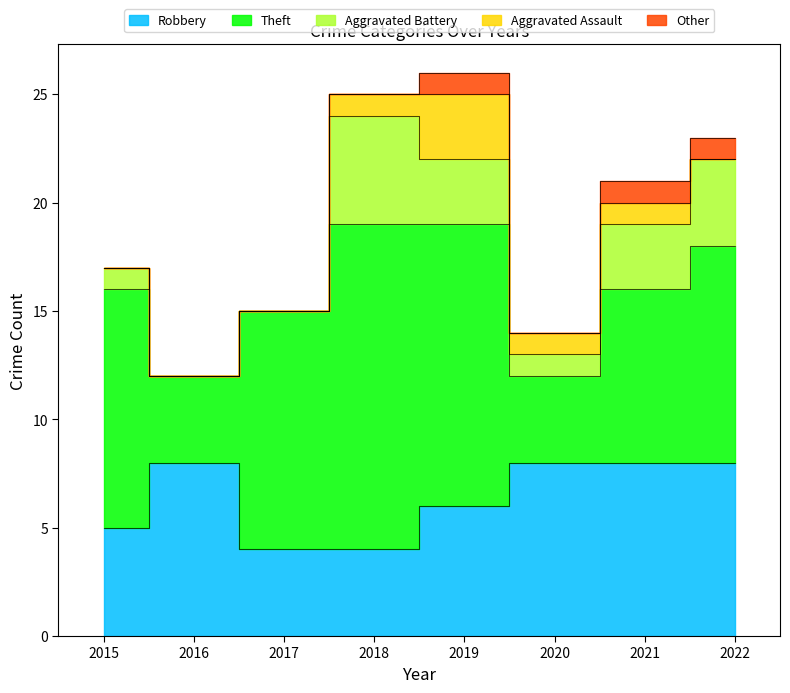

True or false: Aggravated Assault and Robbery cross at least once.

False